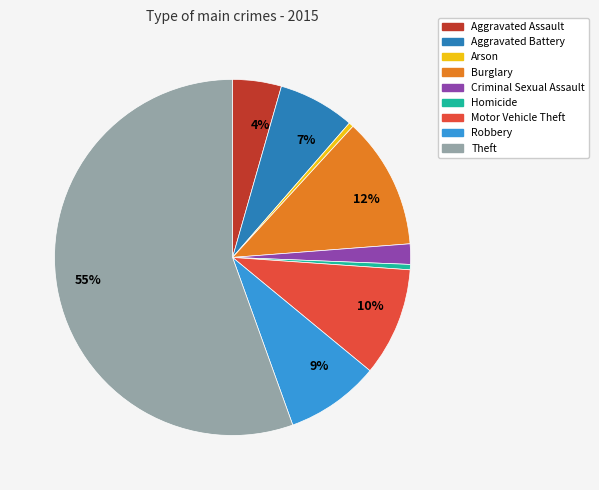

Which category has the biggest portion of the pie?

Theft